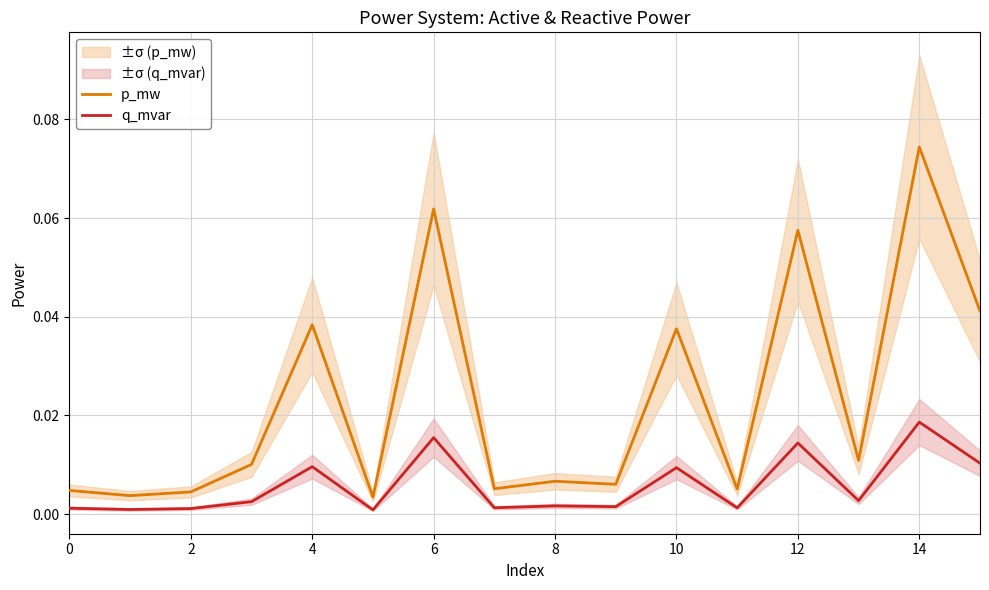

Rank the series by their average value, from lowest to highest.

q_mvar, p_mw